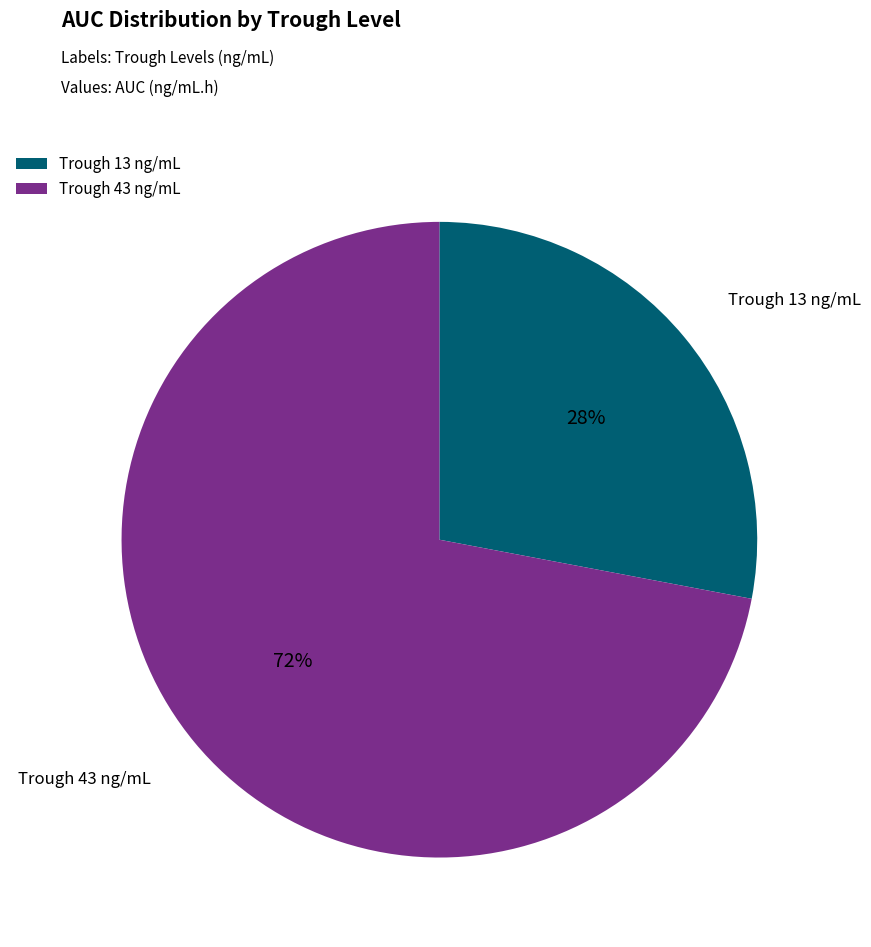

Between Trough 13 ng/mL and Trough 43 ng/mL, which is larger?

Trough 43 ng/mL